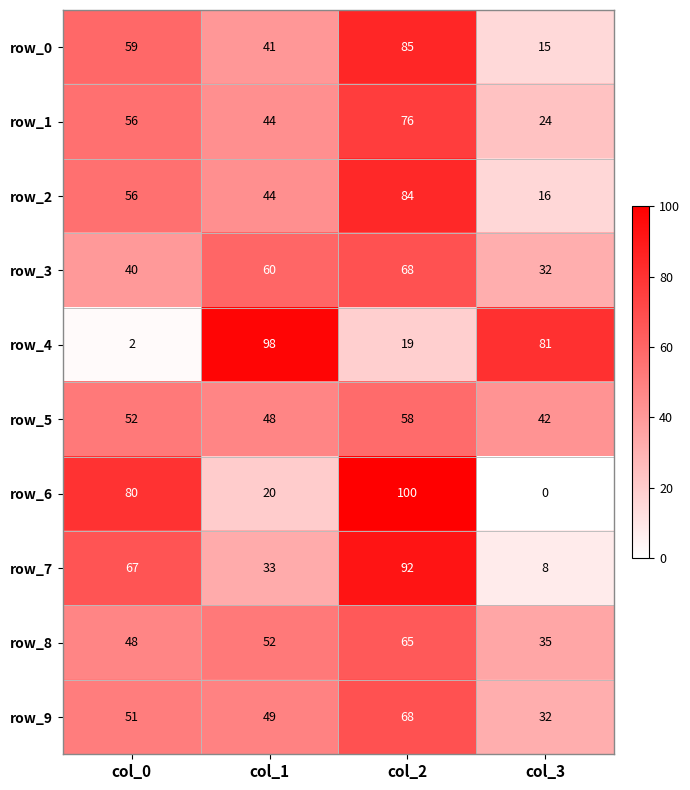

What is the sum of the row_0 values at col_3 and col_2?

100